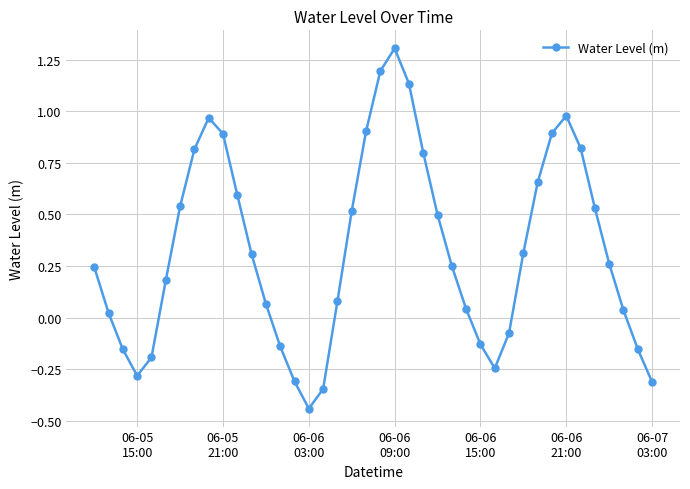

How many data points does each series have?

40